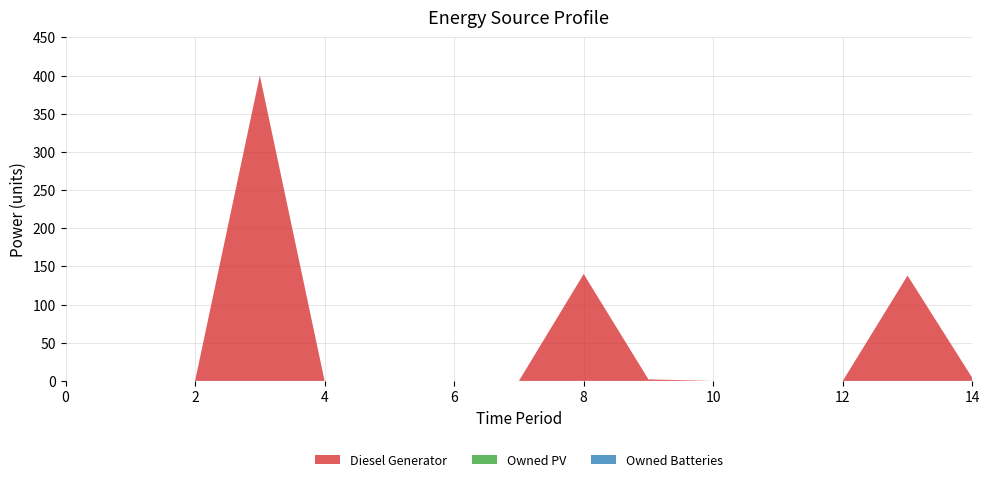

Reading right to left, list all the values displayed in this chart.

Diesel Generator: 4	138	0	0	0	2	140	0	0	0	0	400	0	0	0
Owned PV: 0	0	0	0	0	0	0	0	0	0	0	0	0	0	0
Owned Batteries: 0	0	0	0	0	0	0	0	0	0	0	0	0	0	0